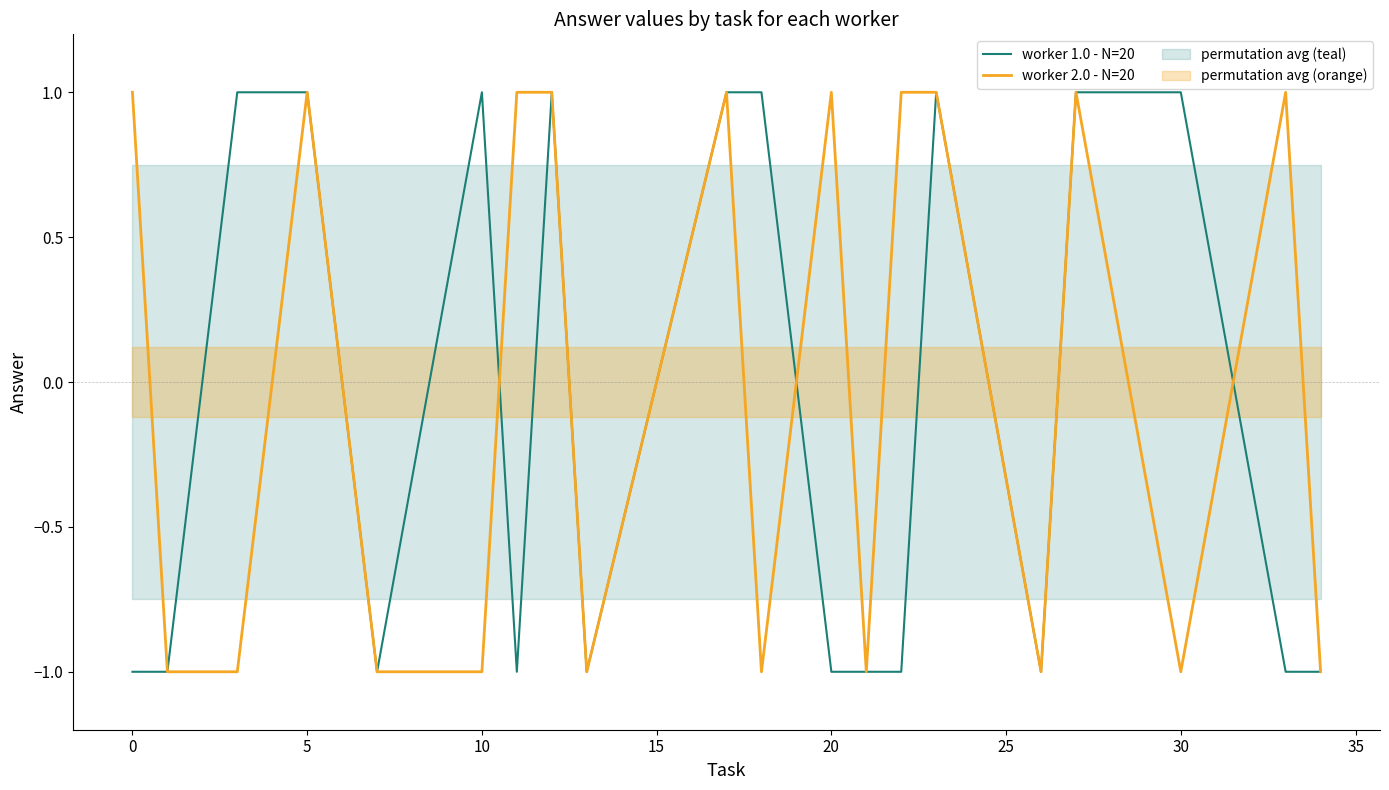

Is the value of worker 2.0 - N=20 at 12 greater than the value of worker 1.0 - N=20 at 12?

No